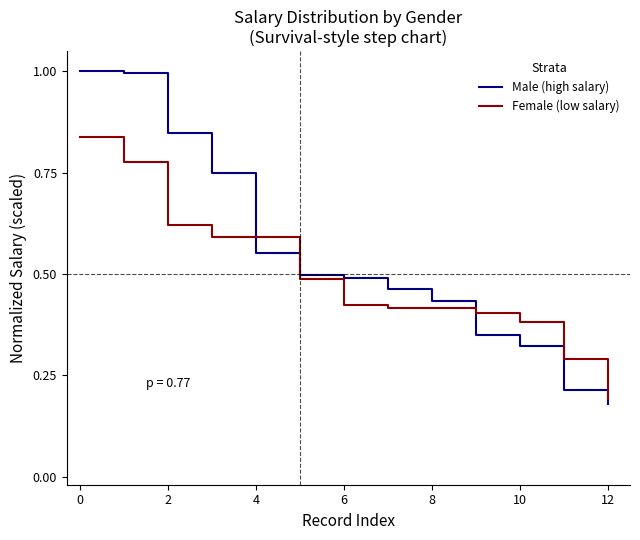

Does the chart have visible grid lines?

No